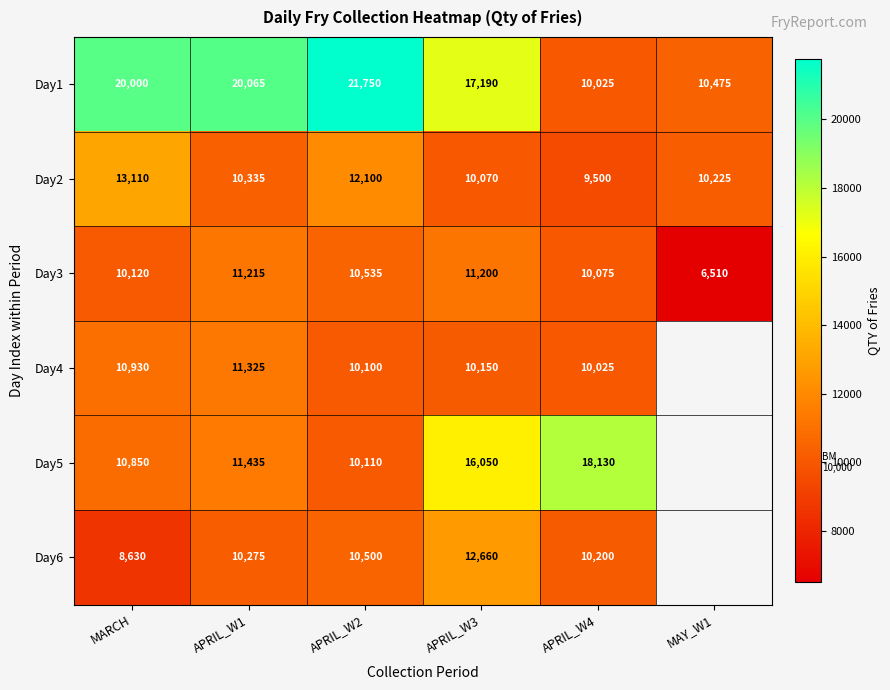

What is the sum of the Day2 values at APRIL_W4 and APRIL_W1?

19835